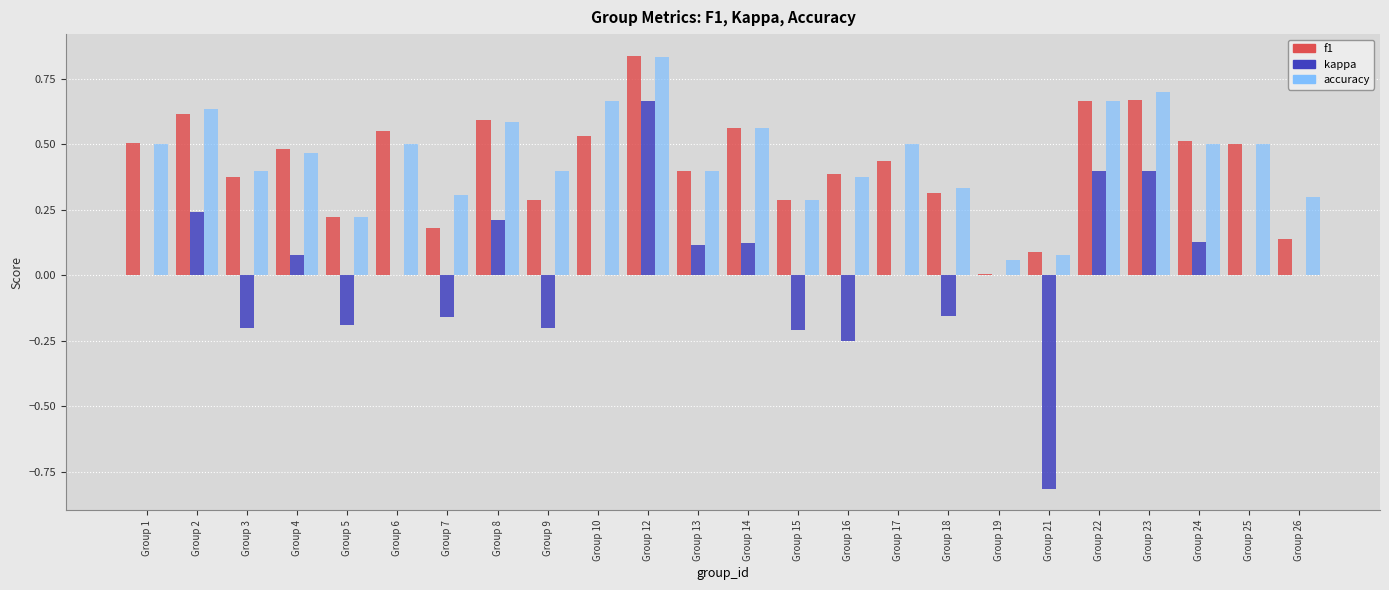

The value of kappa at Group 3 is -0.2. True or false?

True